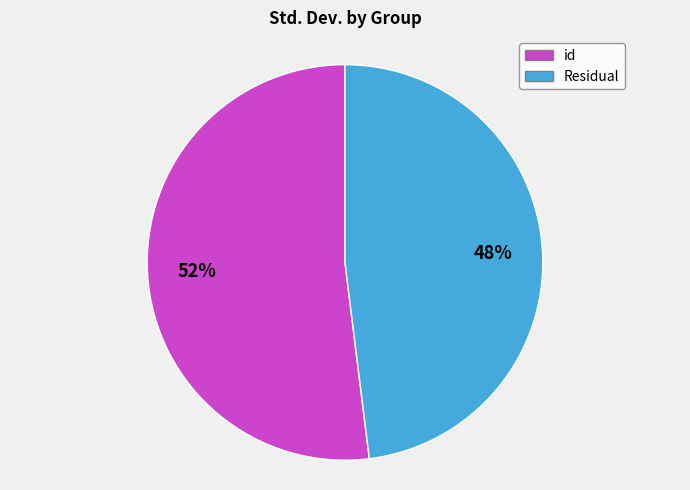

To the nearest percent, what is the combined percentage of id and Residual?

100%